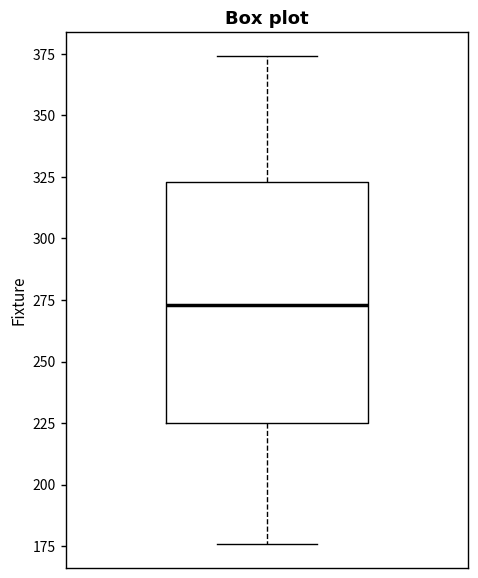

Transcribe this box plot: give where the median line is, the range the box spans, and where the two whiskers end, as read against the y-axis. The values are not printed on the chart, so give them approximately, as read against the axis.

median 275, box 225 to 325, whiskers 175 to 375